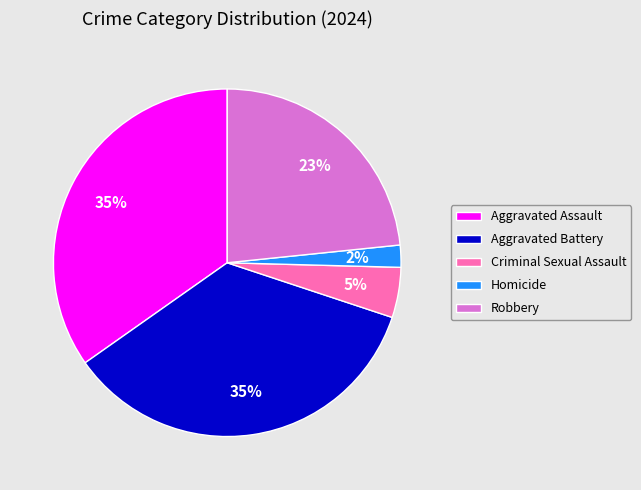

What percentage is the Aggravated Battery slice, to the nearest percent?

35%